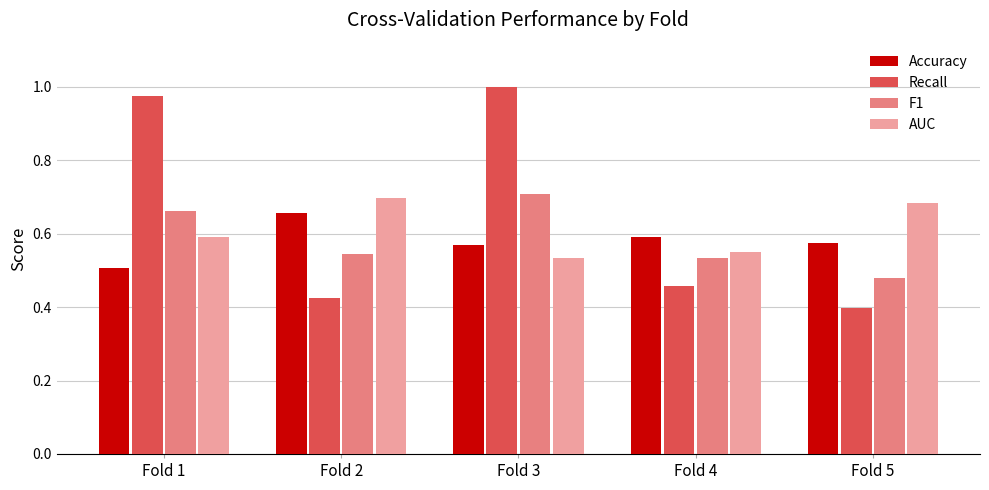

Which series has the widest spread of values?

Recall